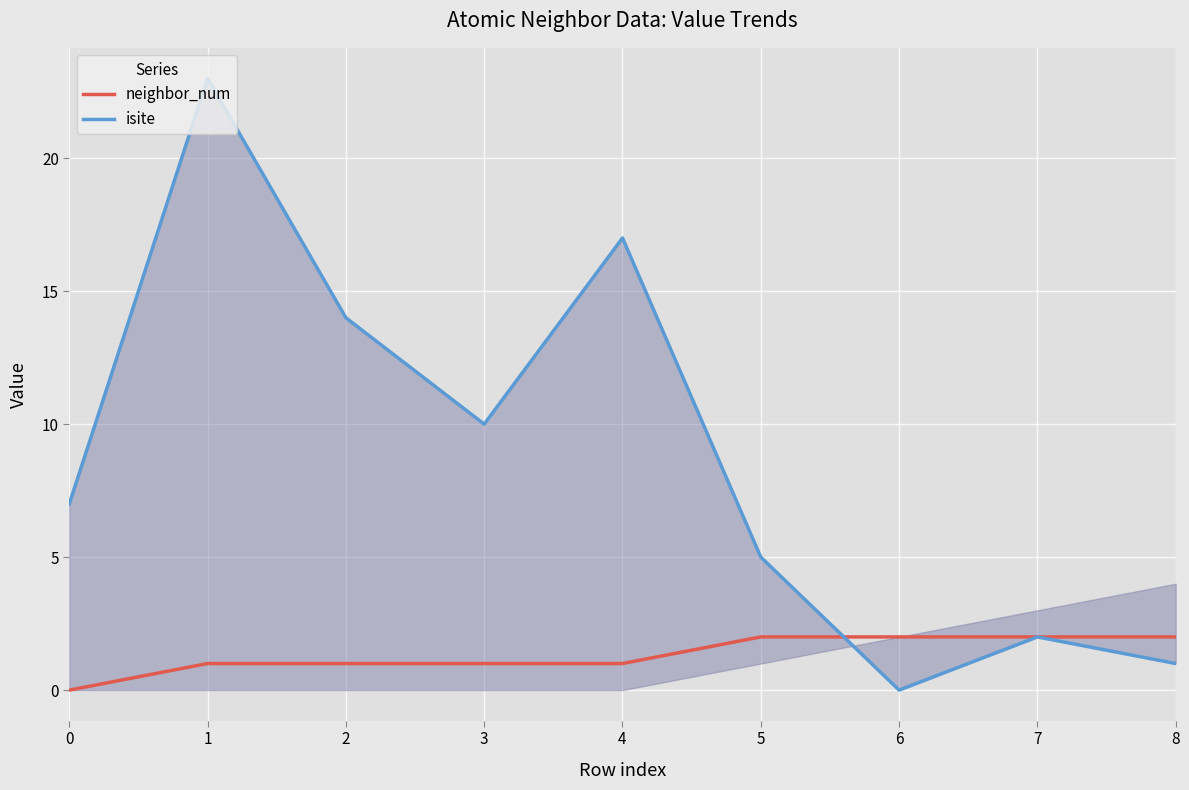

True or false: isite has a value of 0 at 6.

True